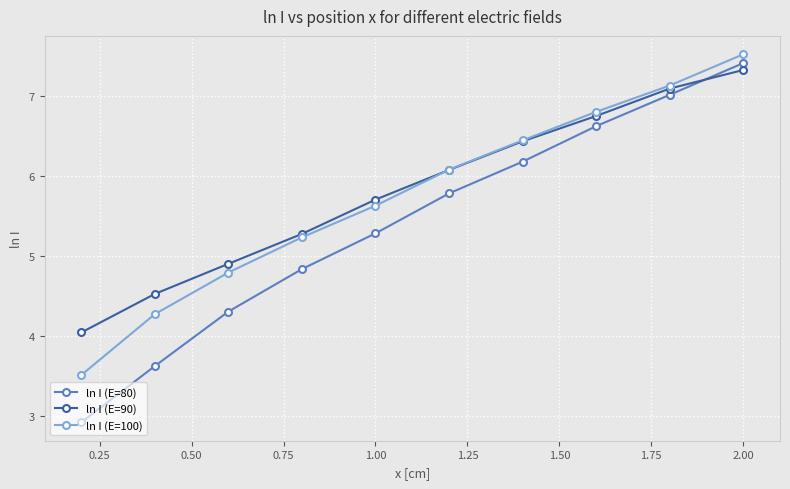

True or false: ln I (E=80) and ln I (E=100) intersect in this chart.

False